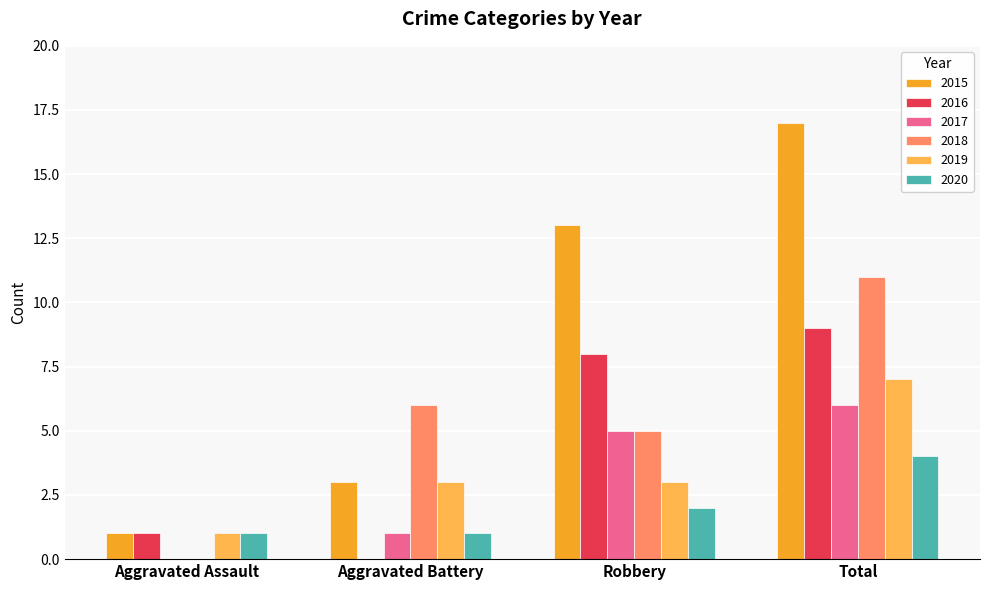

What is the sum of all 2018 values?

22